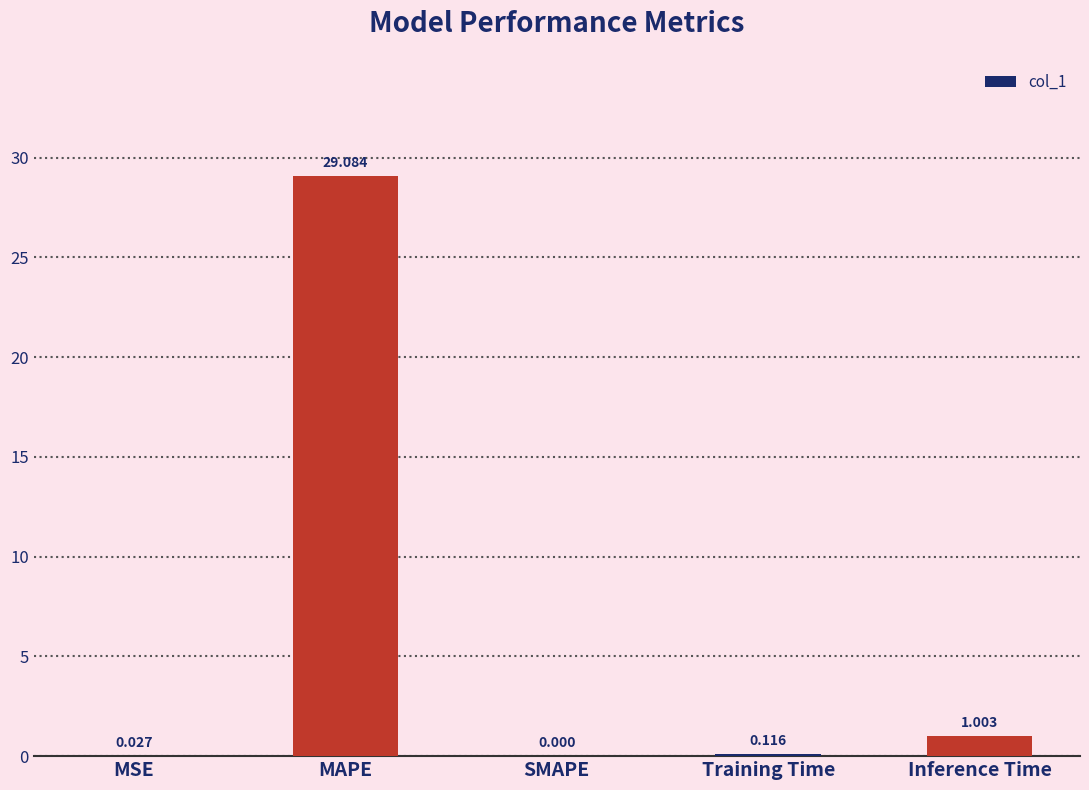

Where is the data nearest to the value 14?

Inference Time